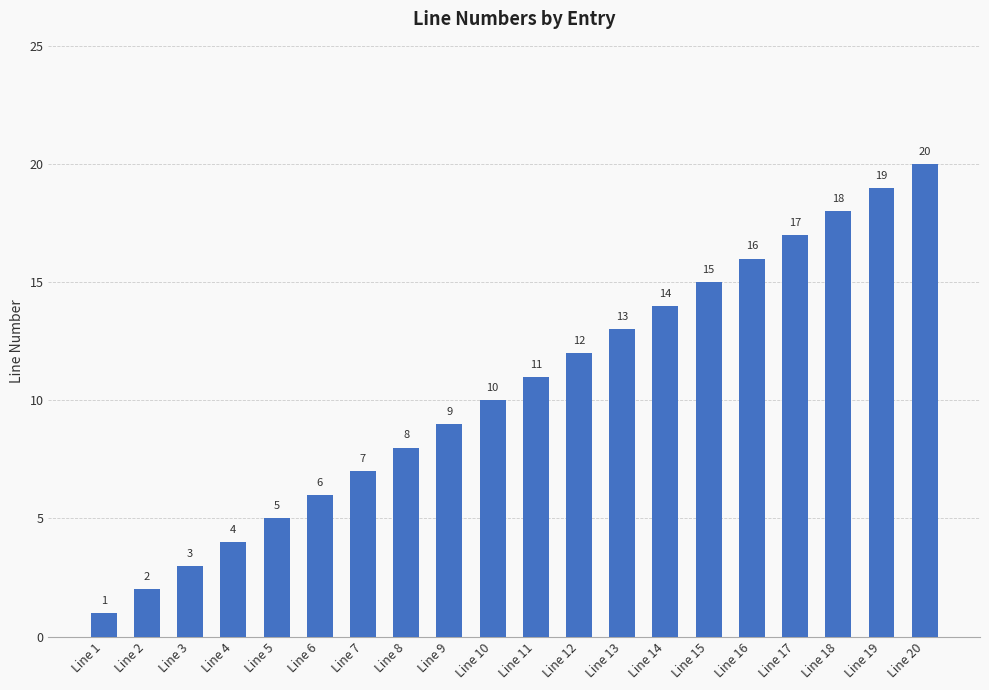

What value does the data have at Line 20, to the nearest 10?

20